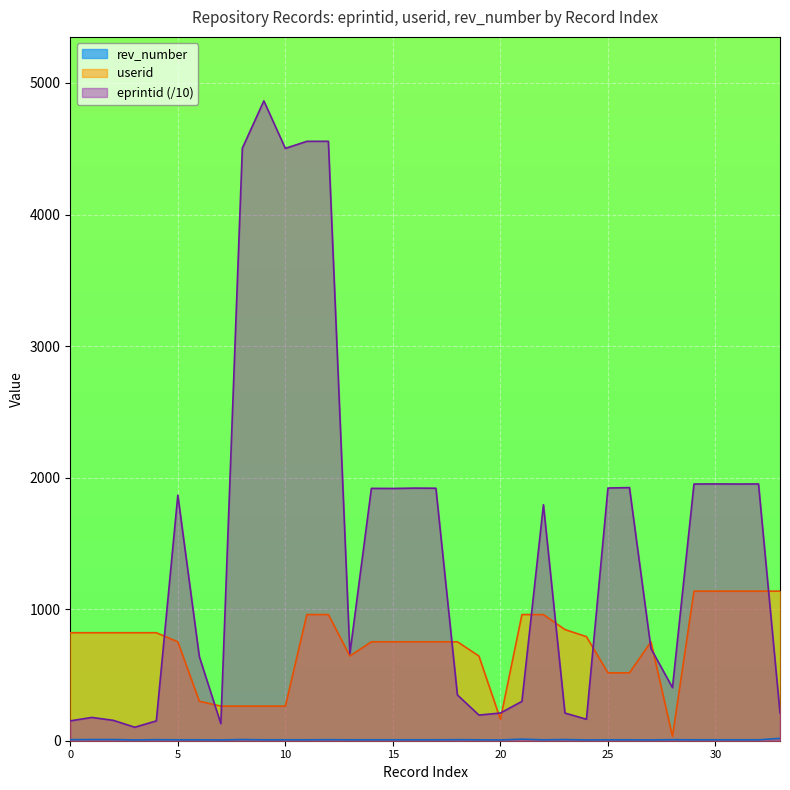

Count the number of categories in the chart.

34